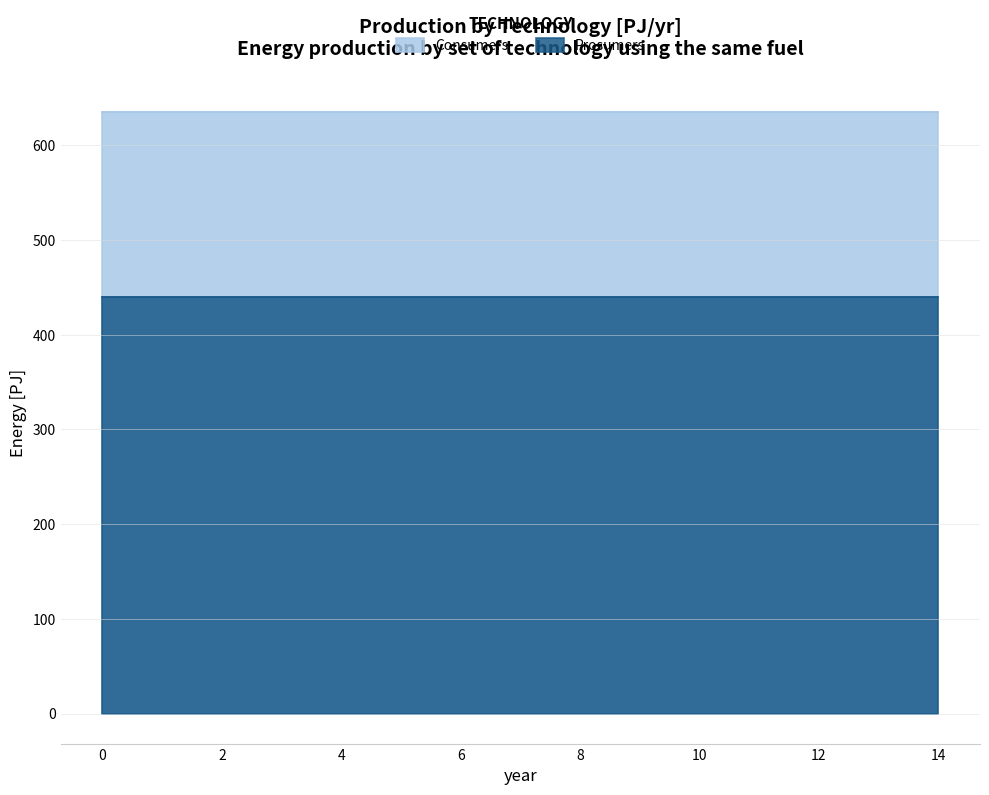

What is the maximum value shown in the chart?

635